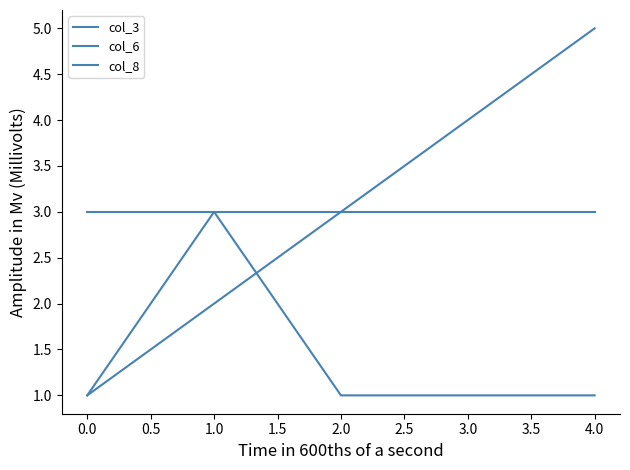

Is this an area chart (filled region under the line)?

No